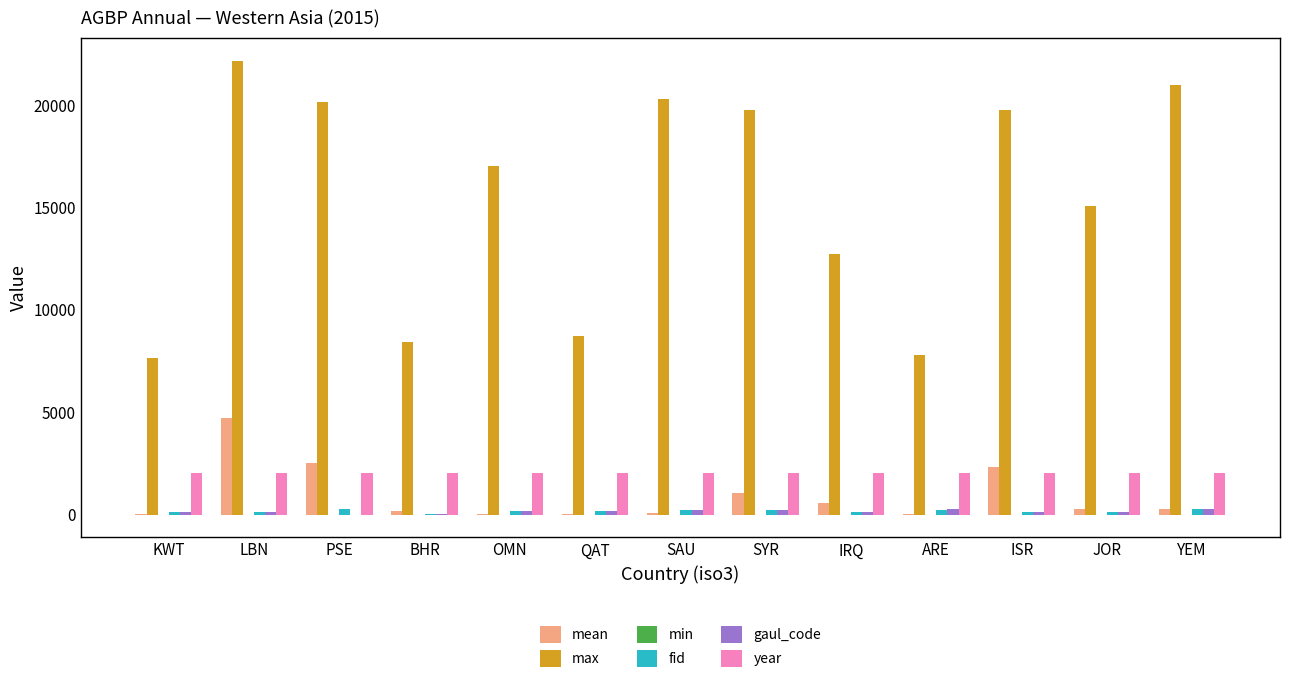

Is it true that max equals 17007.2 at OMN?

True